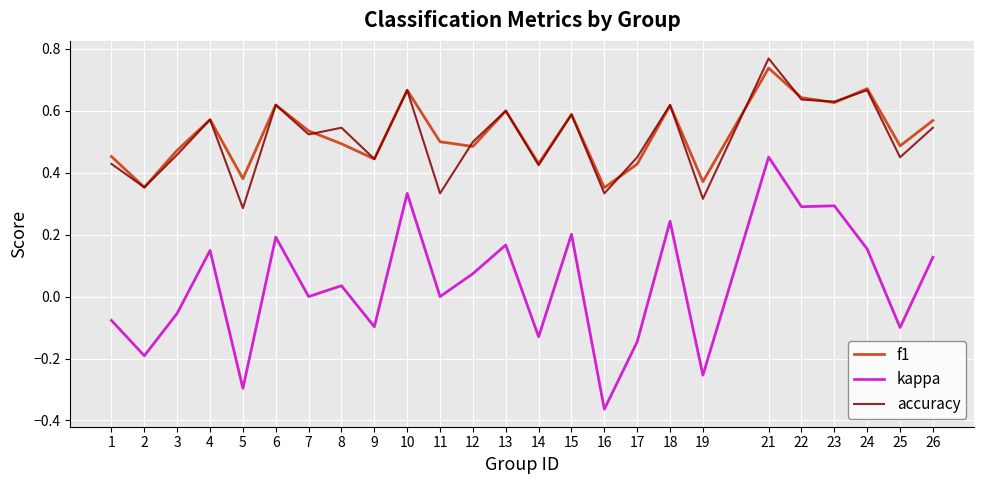

True or false: f1 has more than 2 points higher than both neighbors.

True